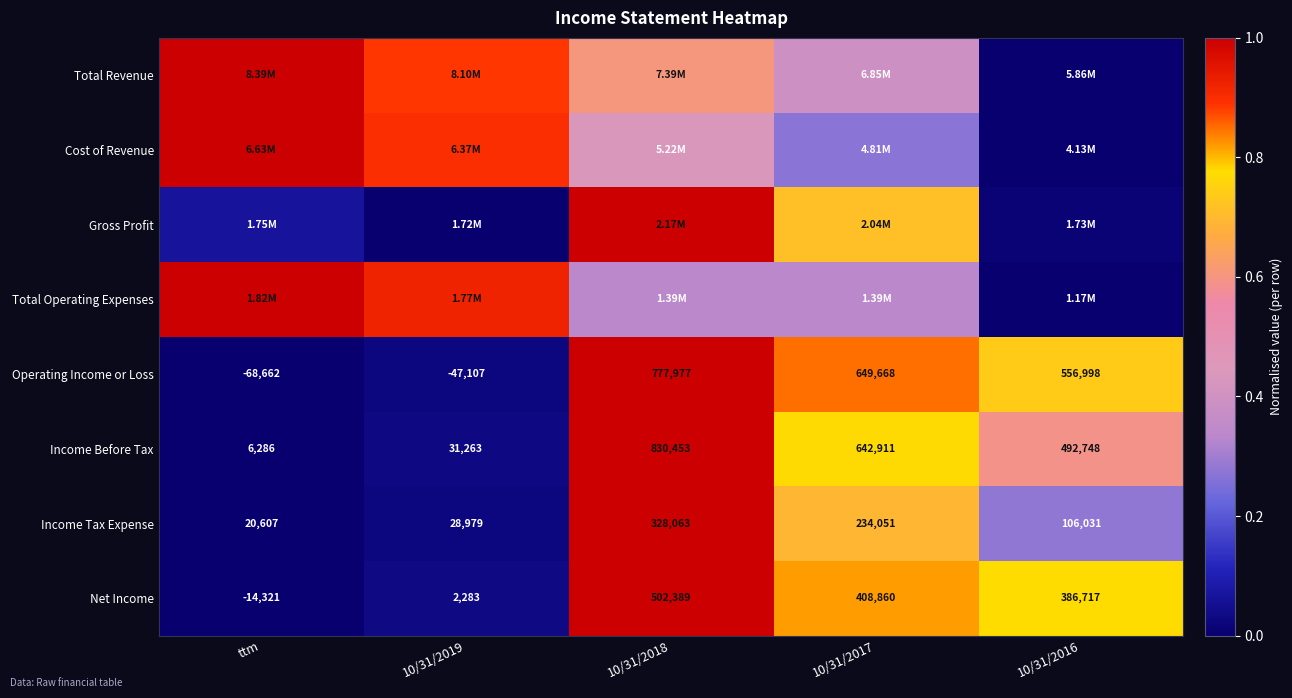

Is the value of Operating Income or Loss at ttm greater than the value of Income Before Tax at 10/31/2019?

No